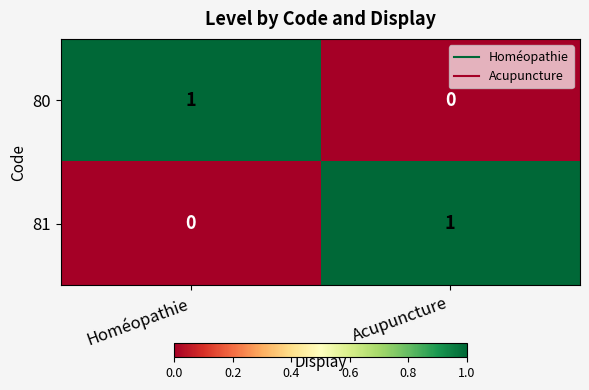

How many data points does each series have?

2